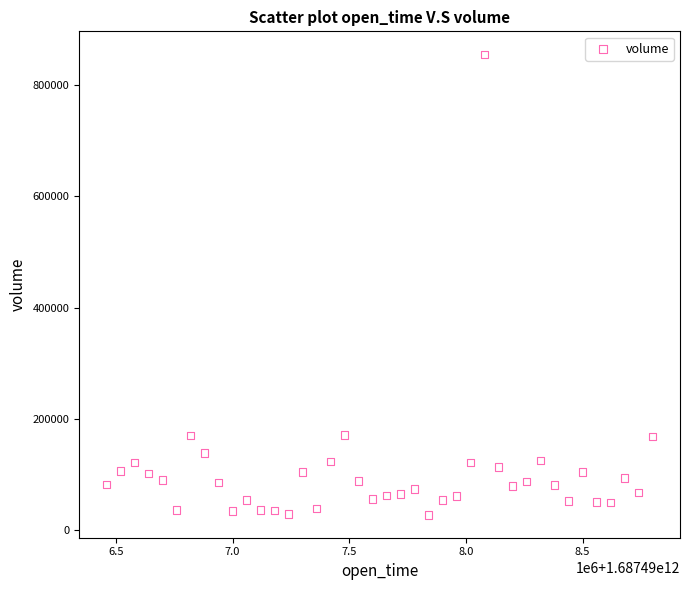

What is the range of Y values (max minus min)?

827551.3